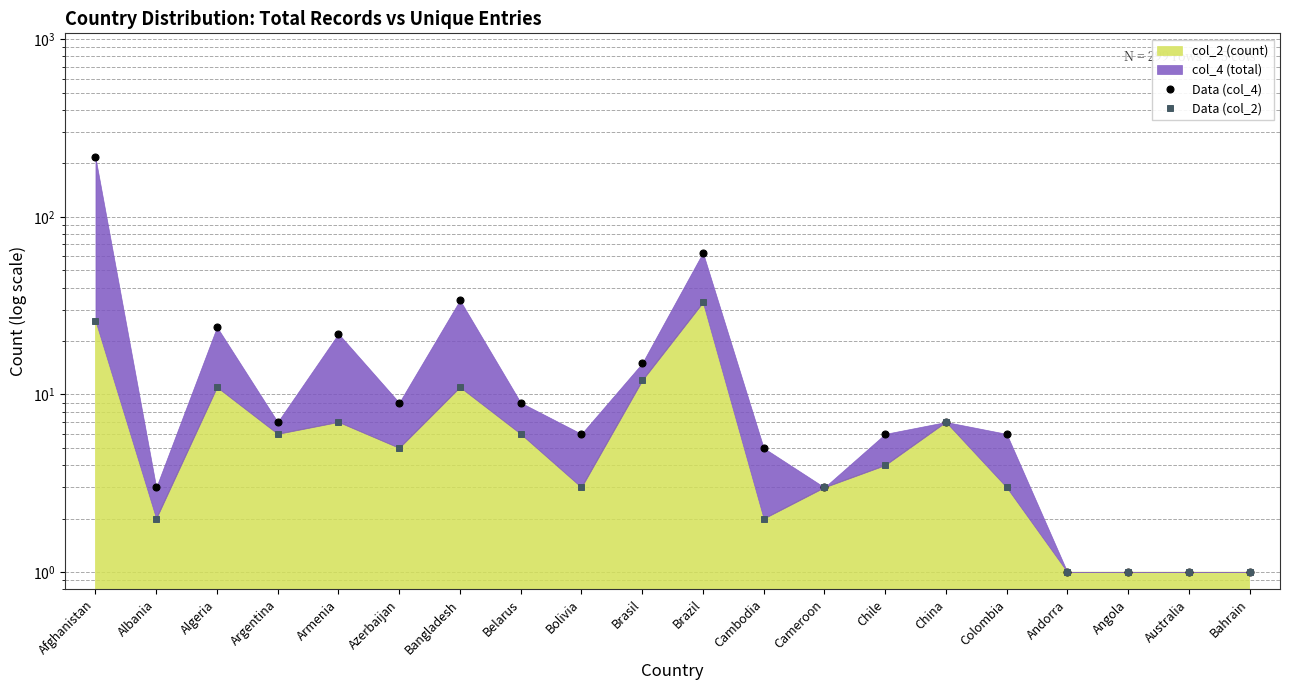

Reading left to right, what are all the values shown in this chart?

Data (col_4): 216	3	24	7	22	9	34	9	6	15	63	5	3	6	7	6	1	1	1	1
Data (col_2): 26	2	11	6	7	5	11	6	3	12	33	2	3	4	7	3	1	1	1	1